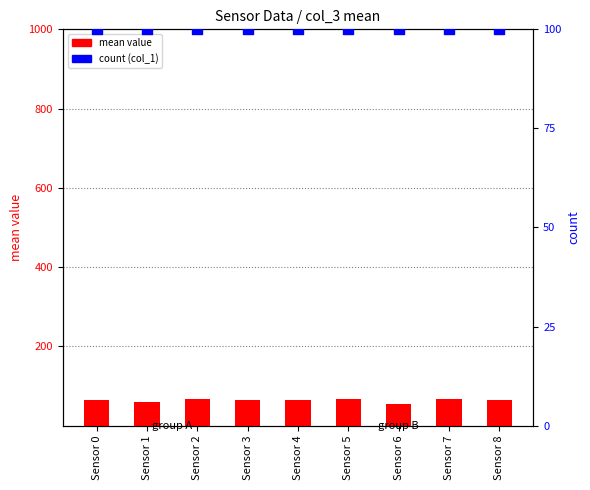

Which series reaches the minimum Y coordinate?

mean value